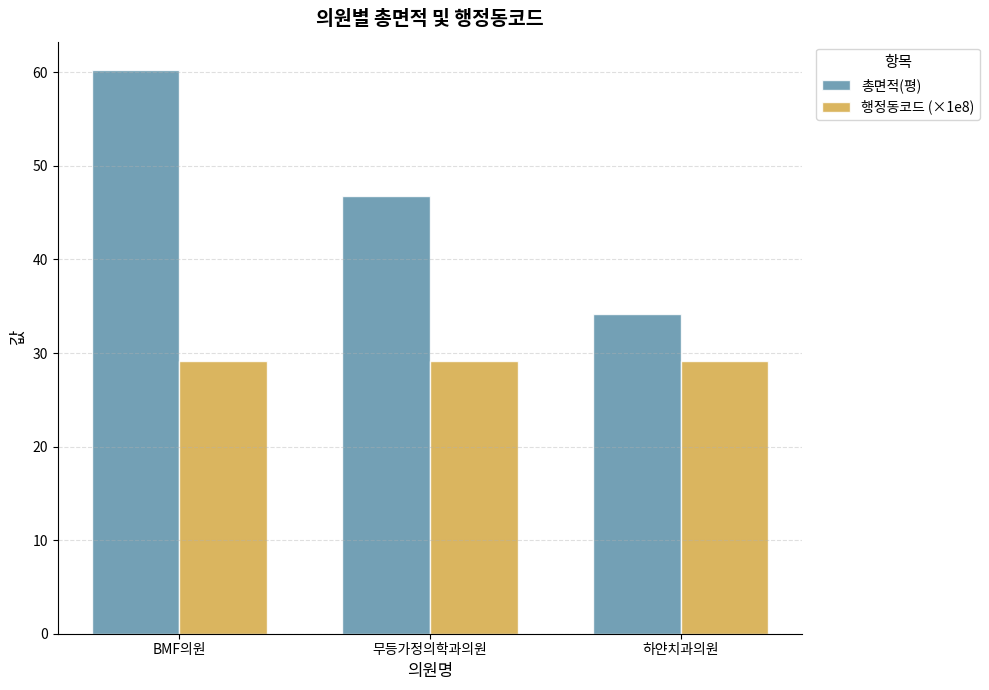

What is the label of the 2nd bar from the left?

무등가정의학과의원